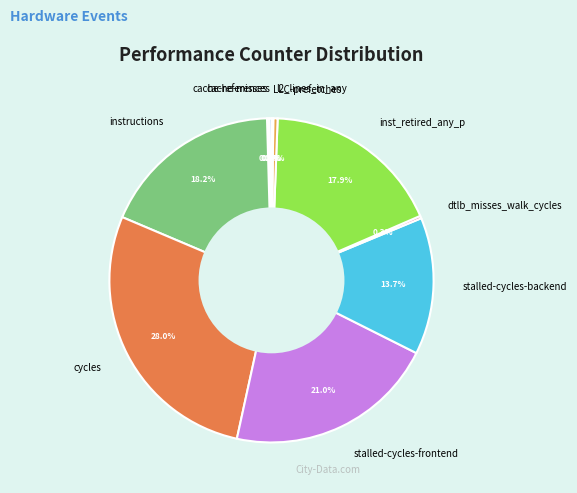

To the nearest percent, what is the average slice percentage?

10%